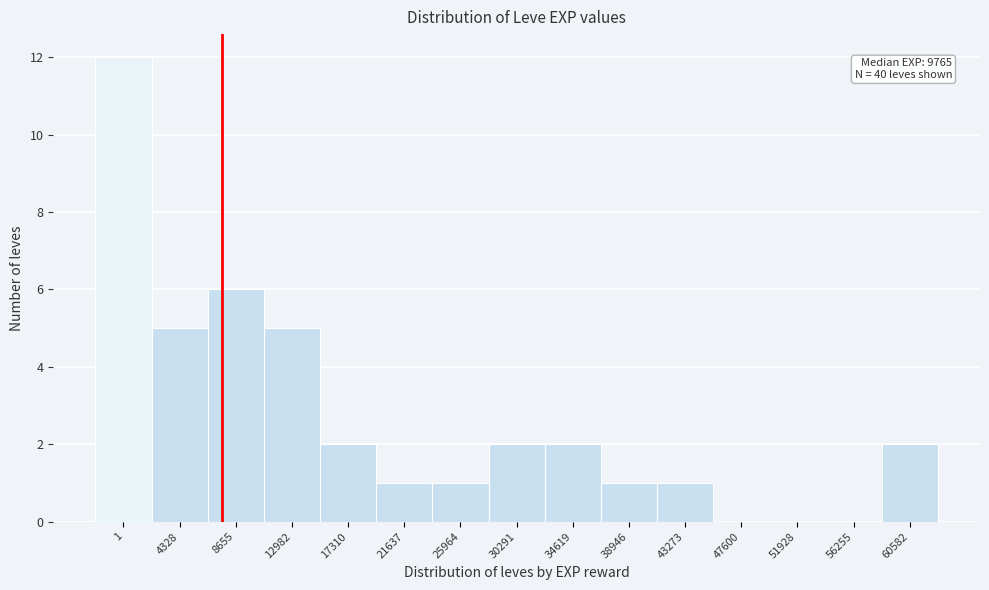

Reading right to left, transcribe all the data shown in this chart.

60582=2	56255=0	51928=0	47600=0	43273=1	38946=1	34619=2	30291=2	25964=1	21637=1	17310=2	12982=5	8655=6	4328=5	1=12